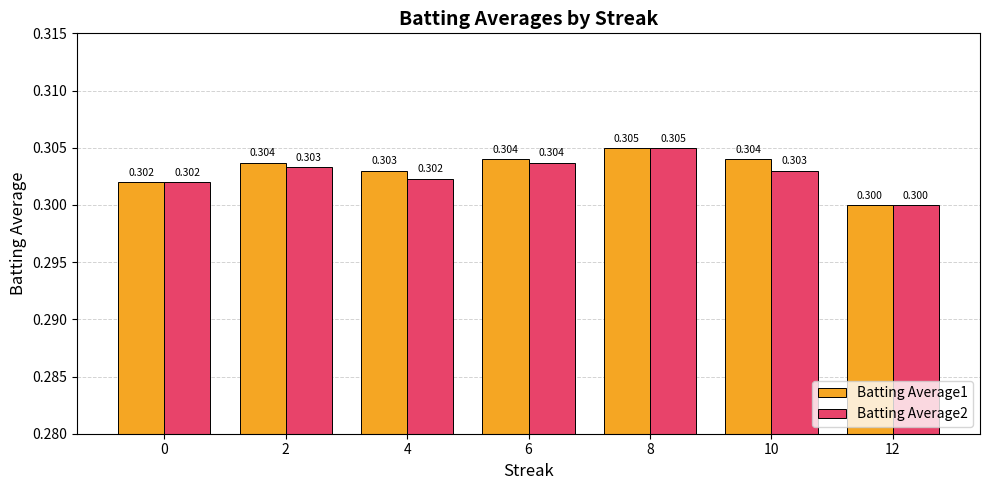

What are all the series names shown in the legend?

Batting Average1, Batting Average2